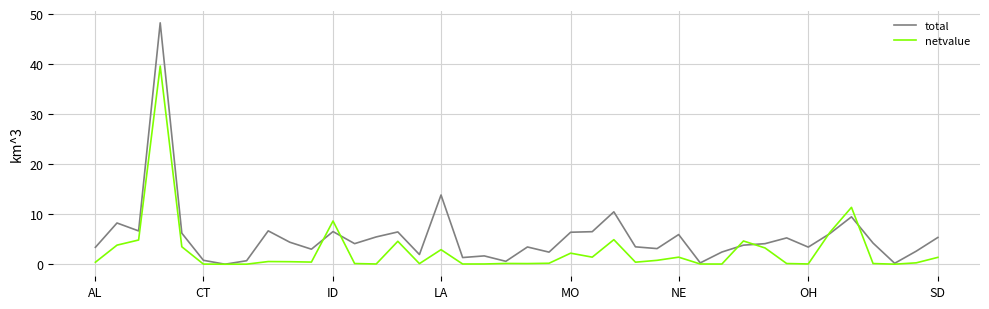

What is the maximum value for netvalue?

39.6